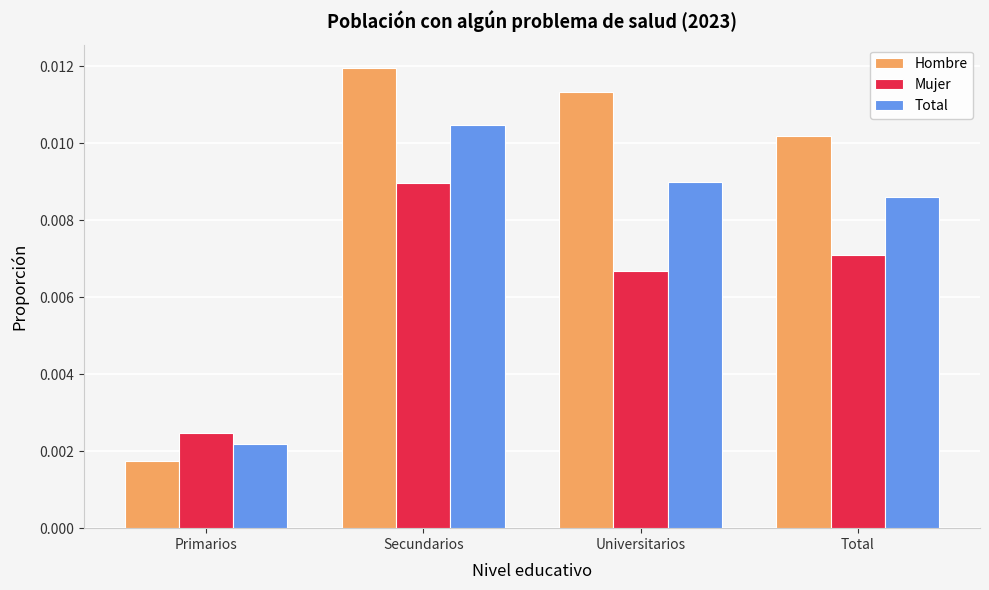

Rank the categories by Mujer value from lowest to highest.

Primarios, Universitarios, Total, Secundarios